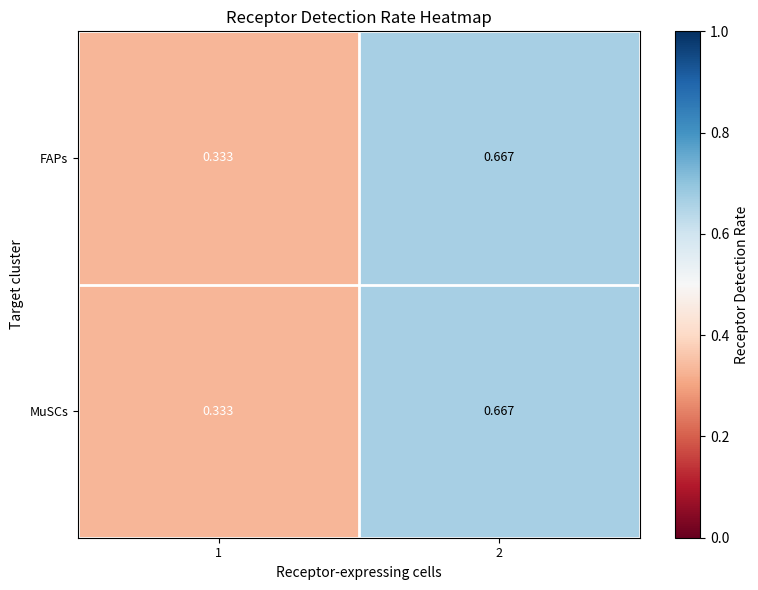

Is the value of MuSCs at 2 greater than the value of FAPs at 1?

Yes